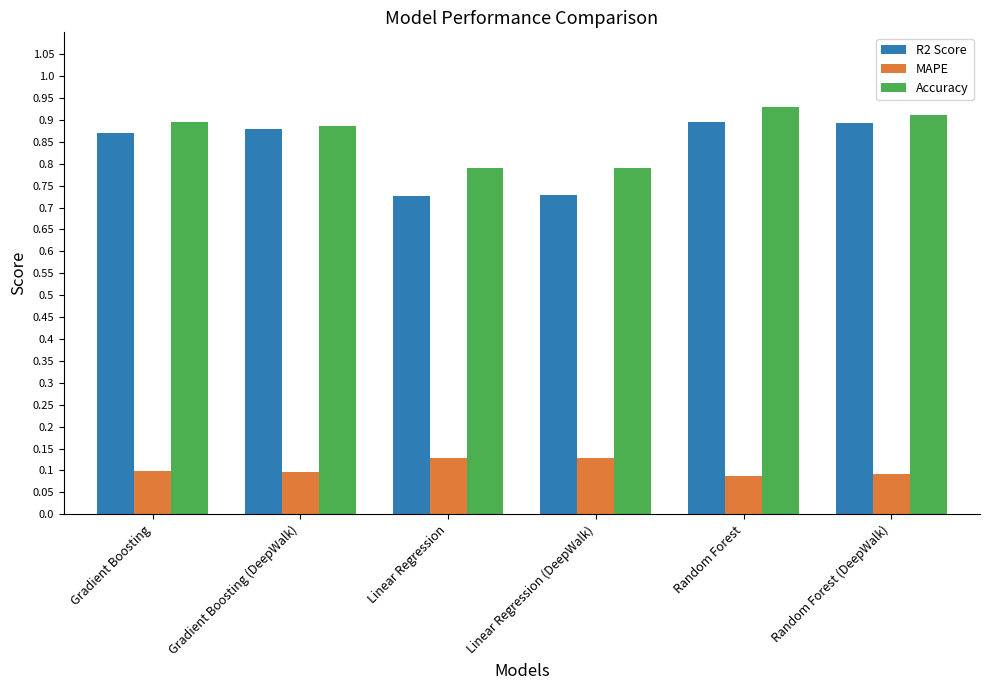

At how many categories does at least one series exceed 0?

6